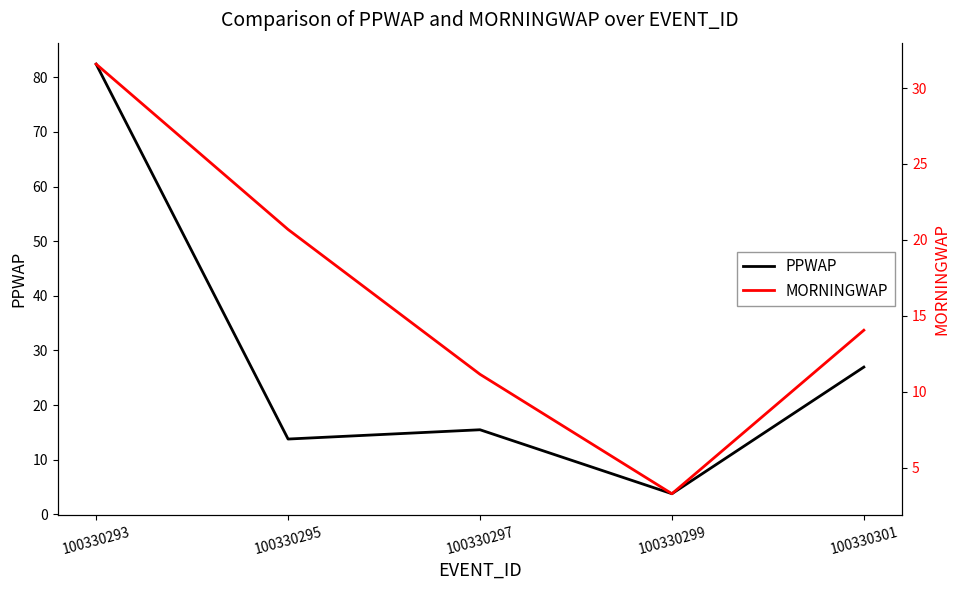

At which label is PPWAP closest to 43?

100330301